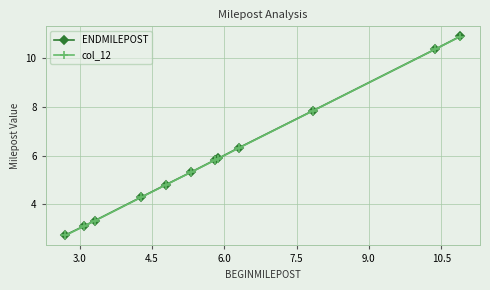

True or false: ENDMILEPOST has more than 1 points higher than both neighbors.

False